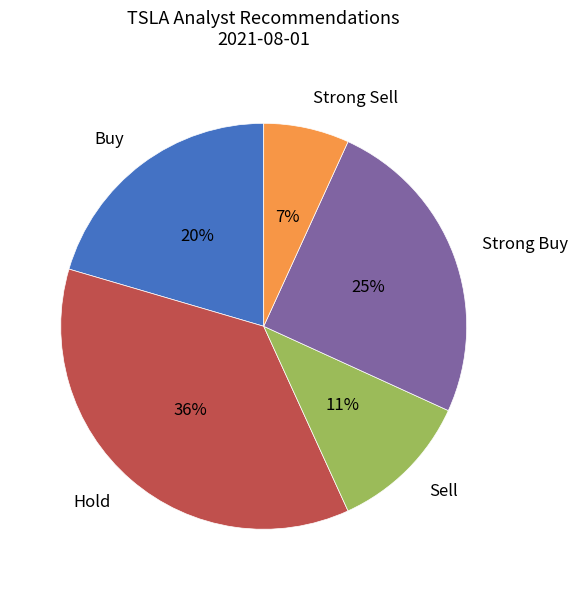

To the nearest percent, what is the difference between the Hold and Strong Buy slice percentages?

11%